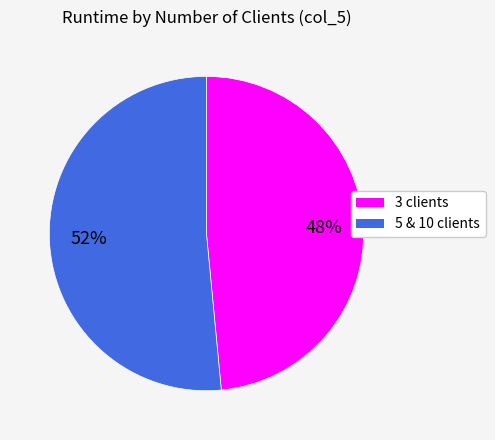

To the nearest percent, what is the average slice percentage?

50%